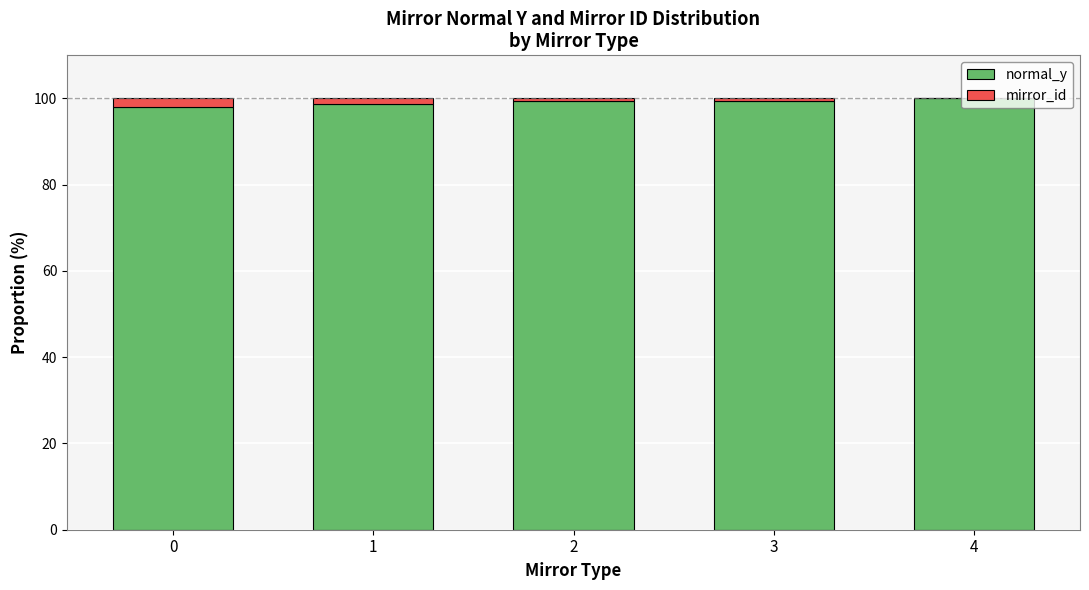

What is the sum of all normal_y values?

495.6